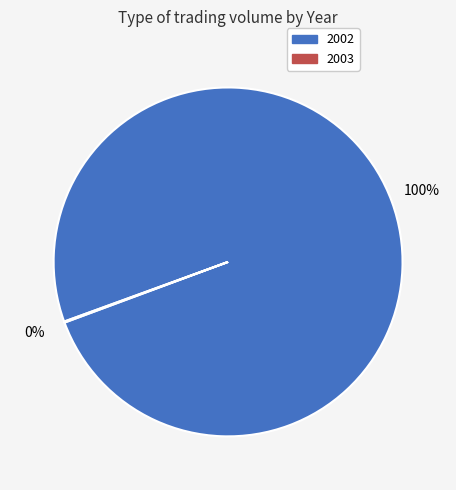

To the nearest percent, what portion does 2002 represent?

100%